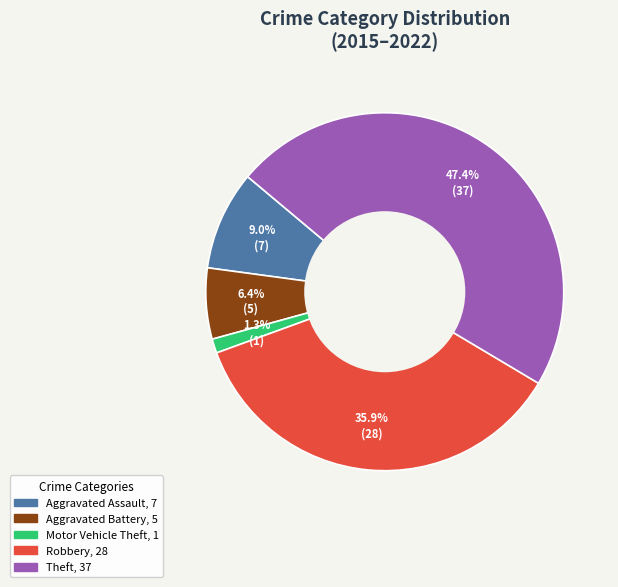

The Aggravated Assault slice represents 9% of the pie. True or false?

True